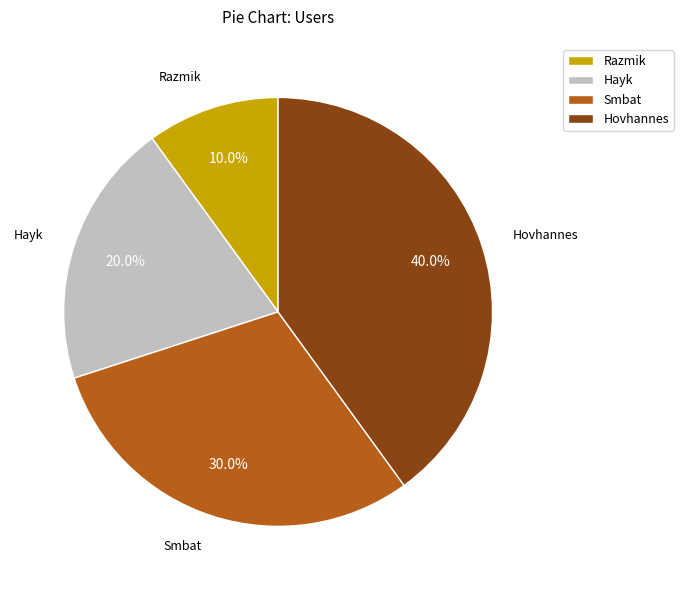

What is the total percentage of Hayk and Razmik?

30.0%